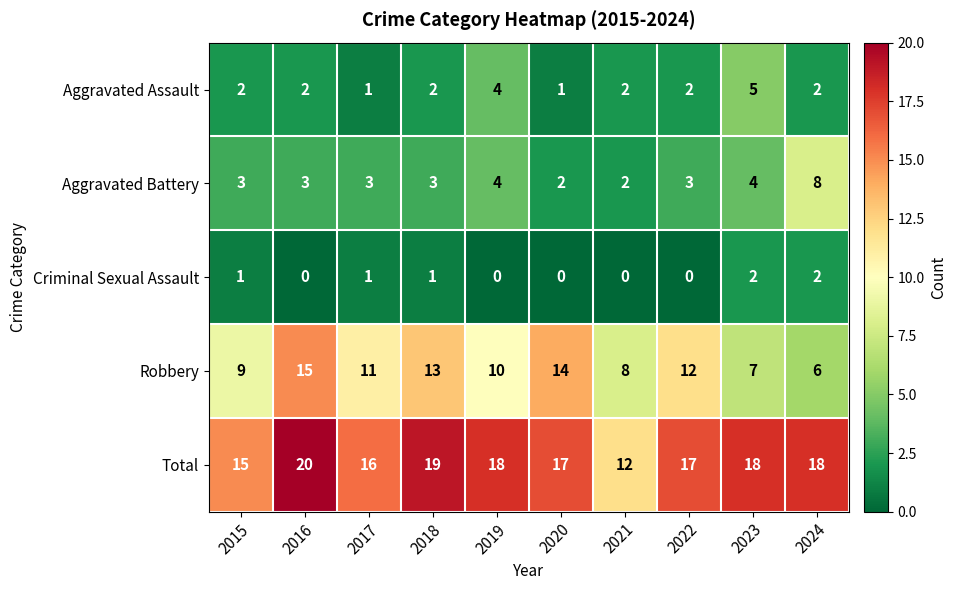

What value does the Robbery series have at 2022?

12